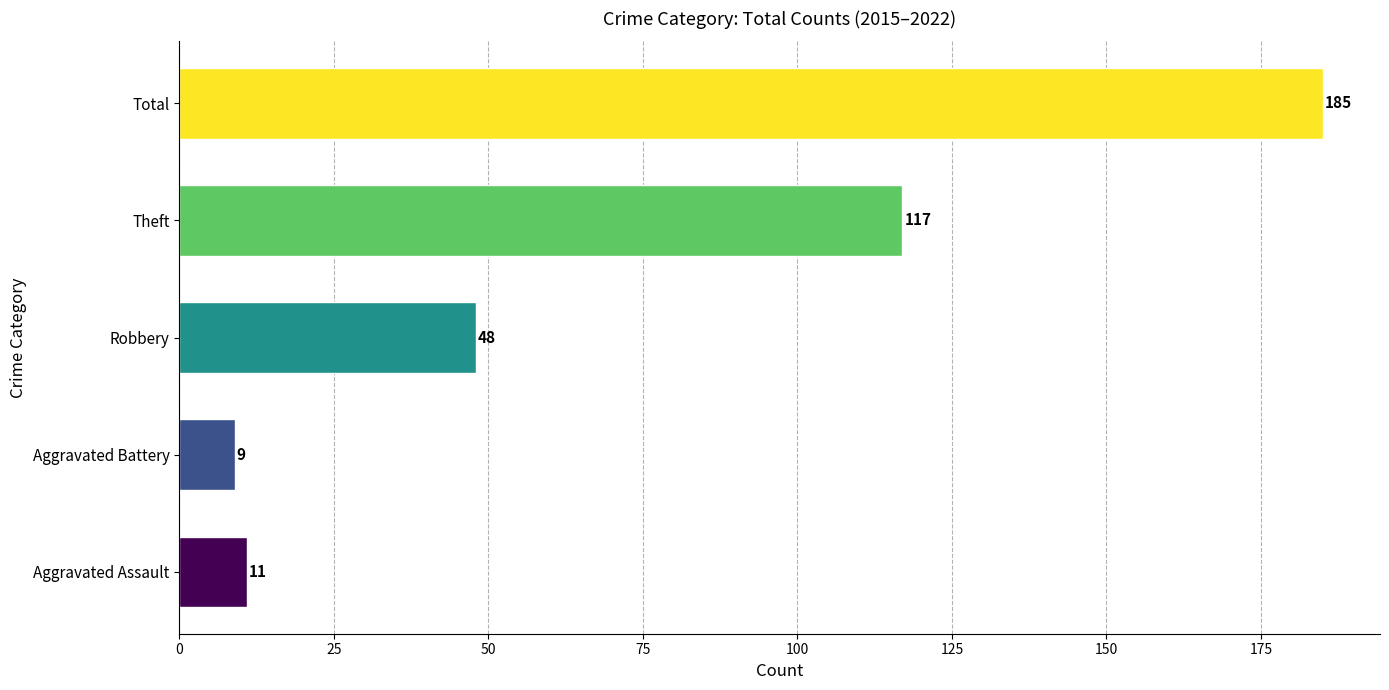

What is the difference between the second highest and minimum values?

108